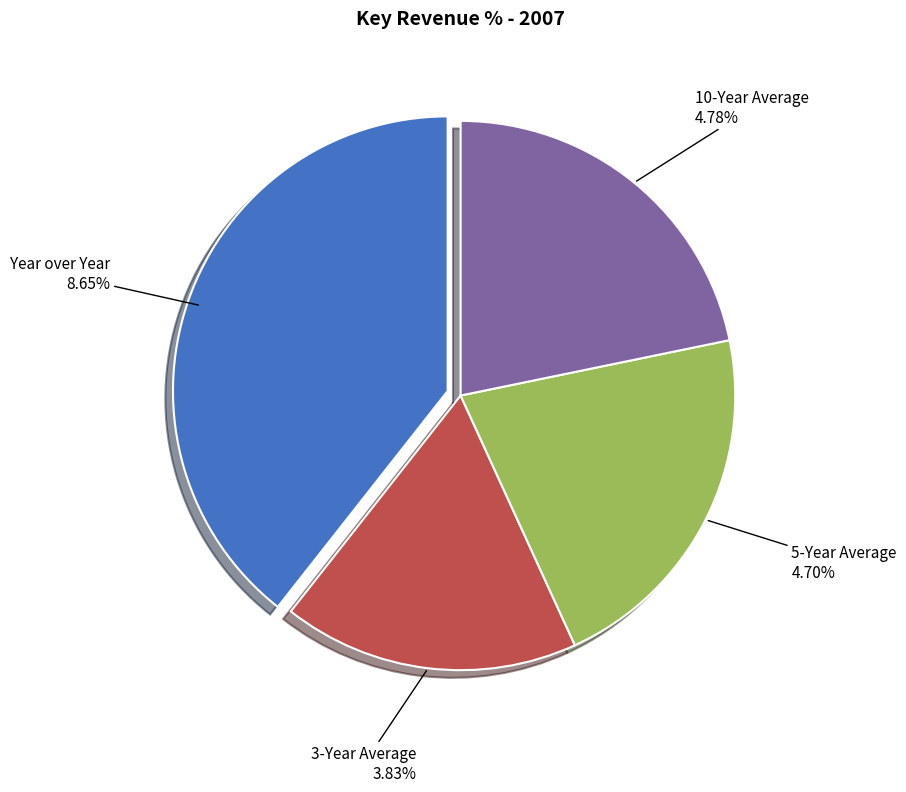

To the nearest percent, what is the average slice percentage?

25%